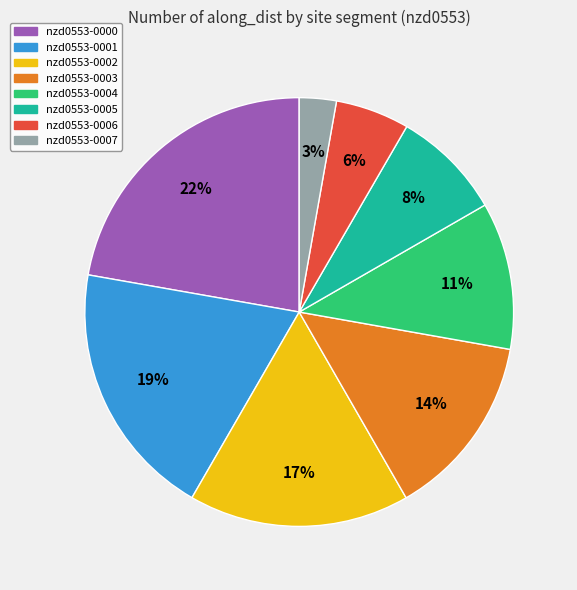

To the nearest percent, what portion does nzd0553-0006 represent?

6%